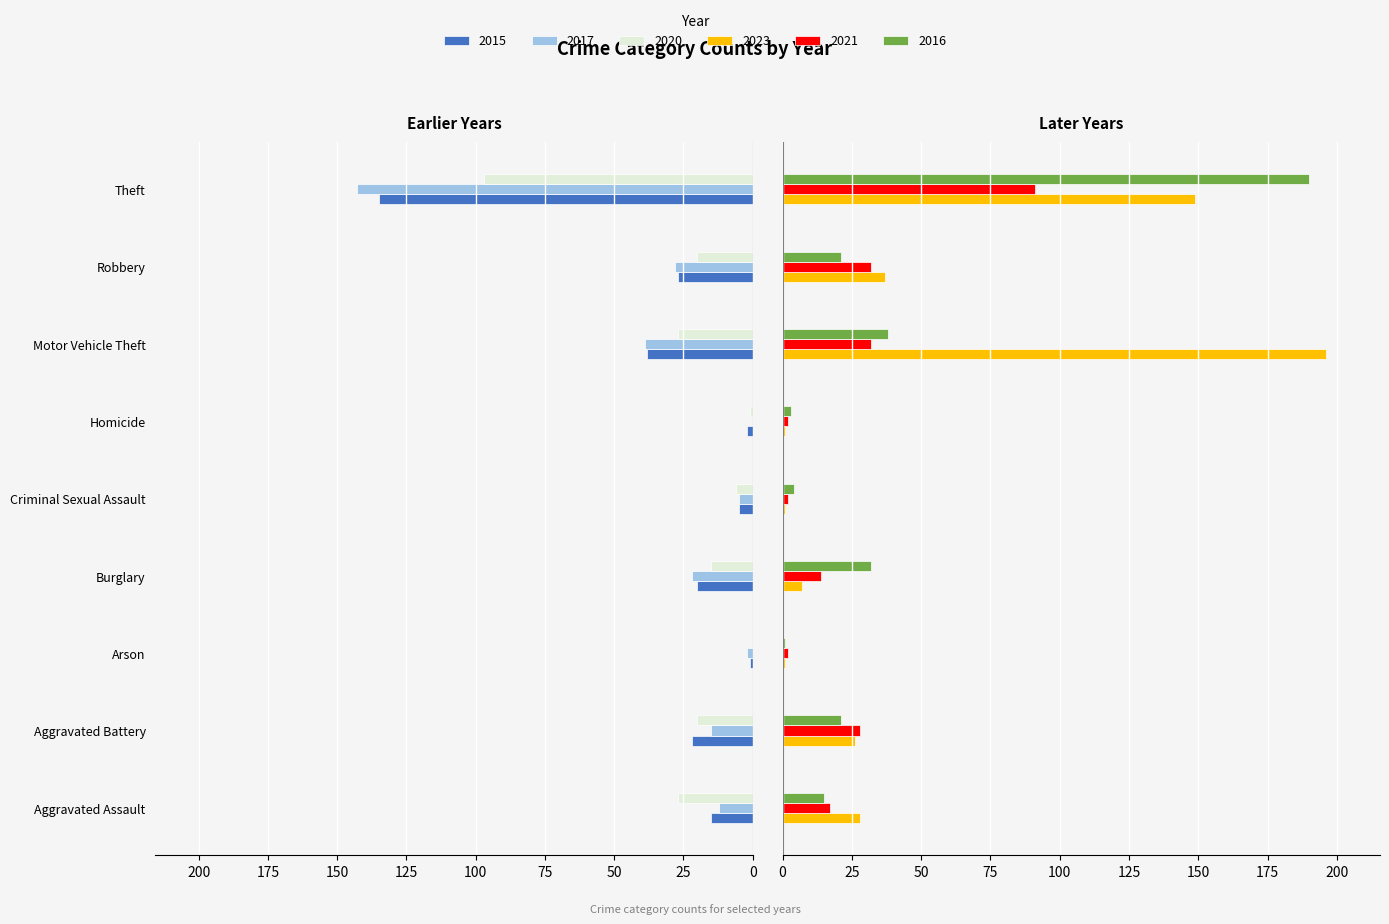

Which category has the highest value in the 2023 series?

Motor Vehicle Theft